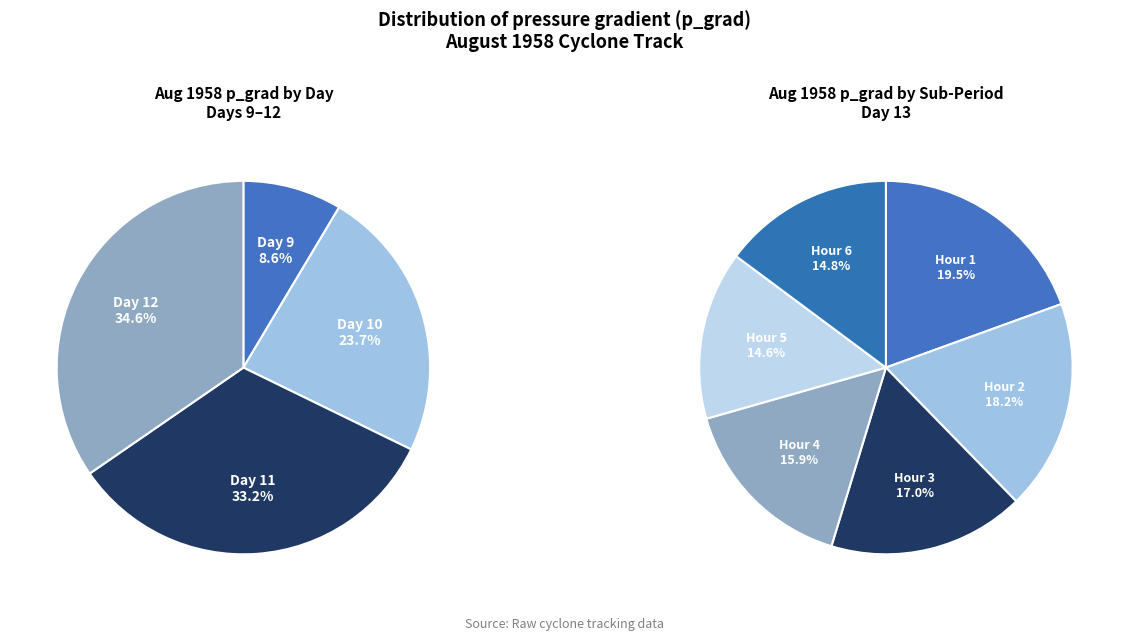

Which category has the biggest portion of the pie?

12